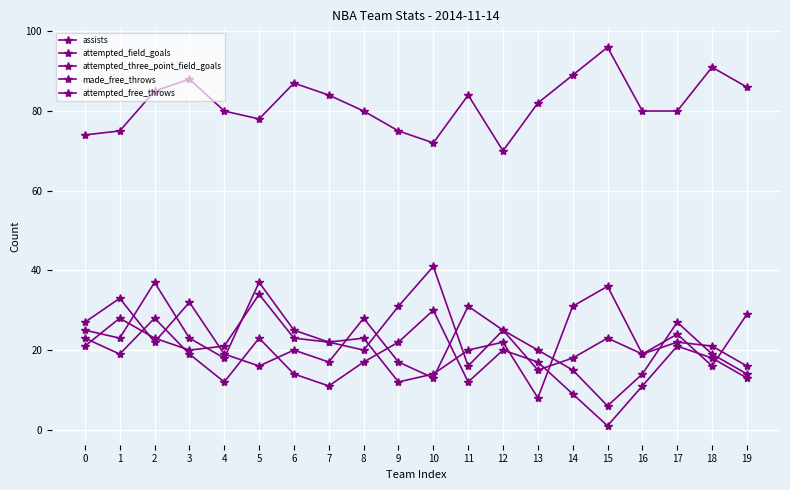

How many data points in attempted_free_throws are less than 23?

10